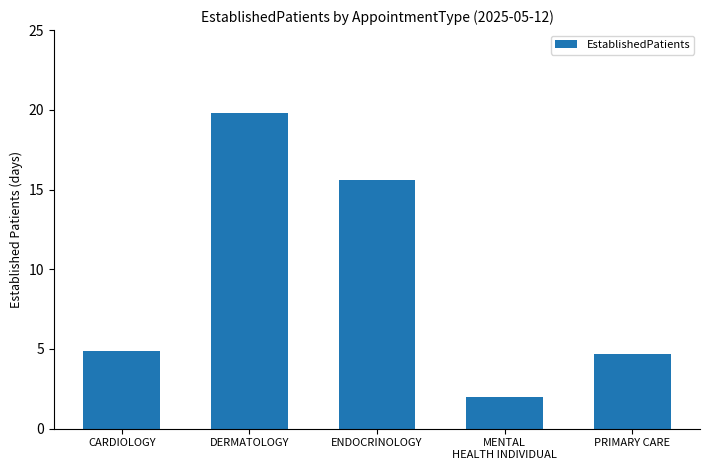

Reading right to left, transcribe all the data shown in this chart.

PRIMARY CARE=4.7	MENTAL
HEALTH INDIVIDUAL=2.0	ENDOCRINOLOGY=15.6	DERMATOLOGY=19.8	CARDIOLOGY=4.9